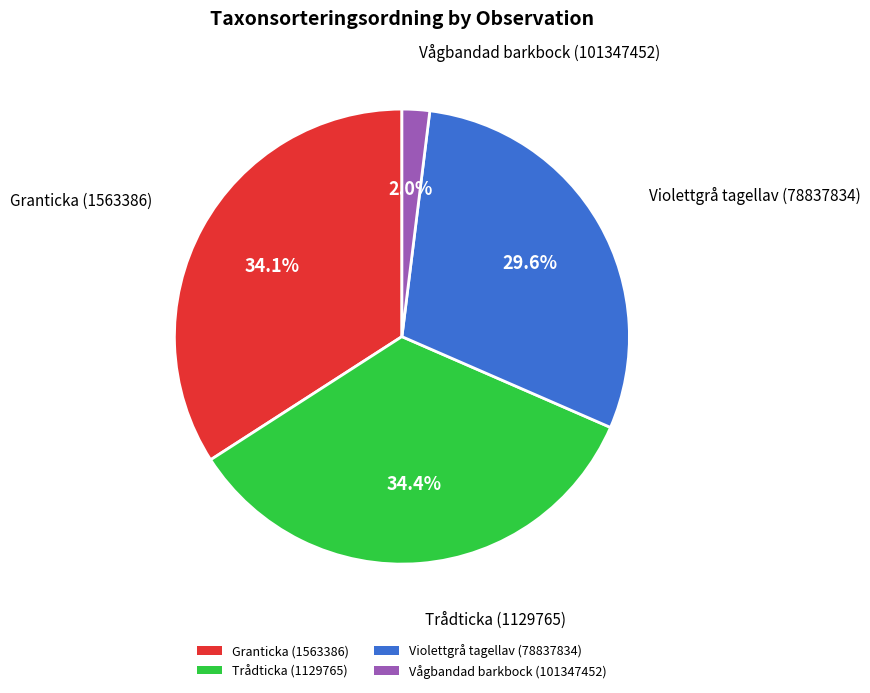

To the nearest percent, what is the combined percentage of Violettgrå tagellav (78837834) and Trådticka (1129765)?

64%